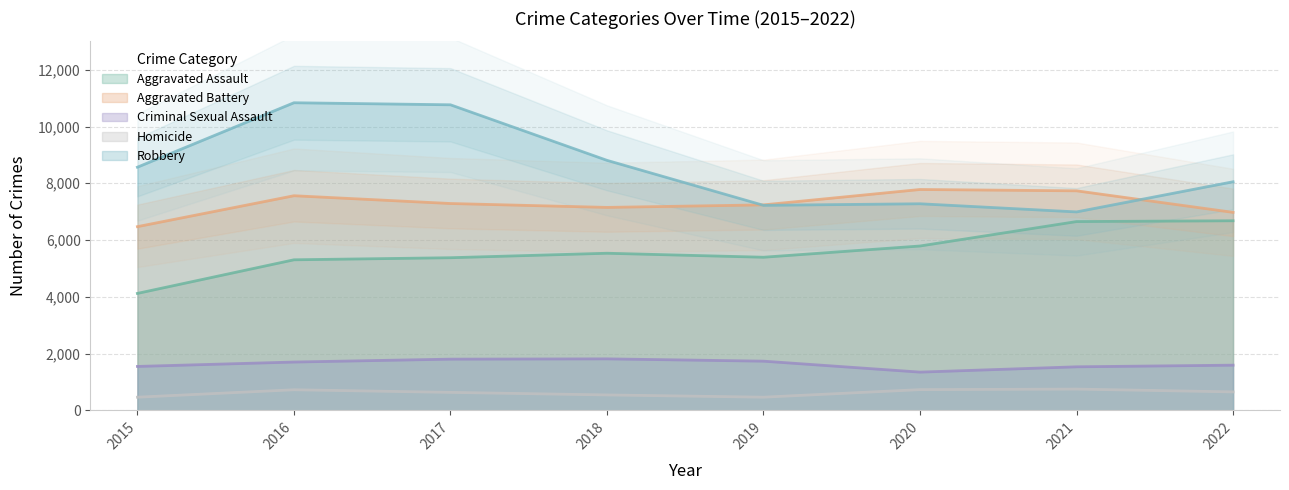

How many data points in Aggravated Assault are less than 5535?

4